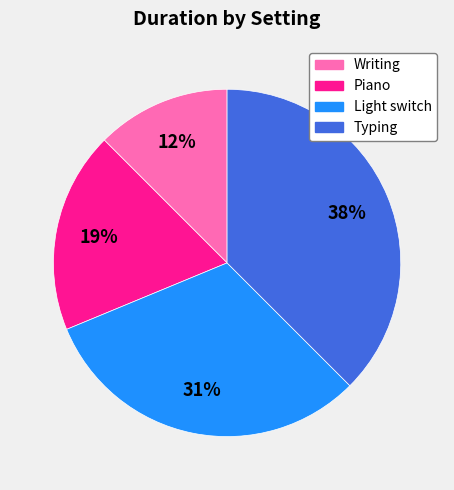

Count the number of slices in the pie.

4